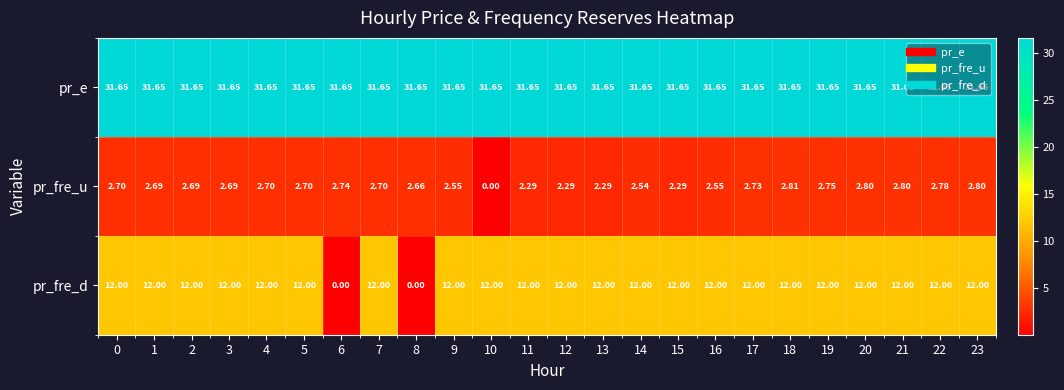

Which series changed the most between 14 and 23?

pr_fre_u